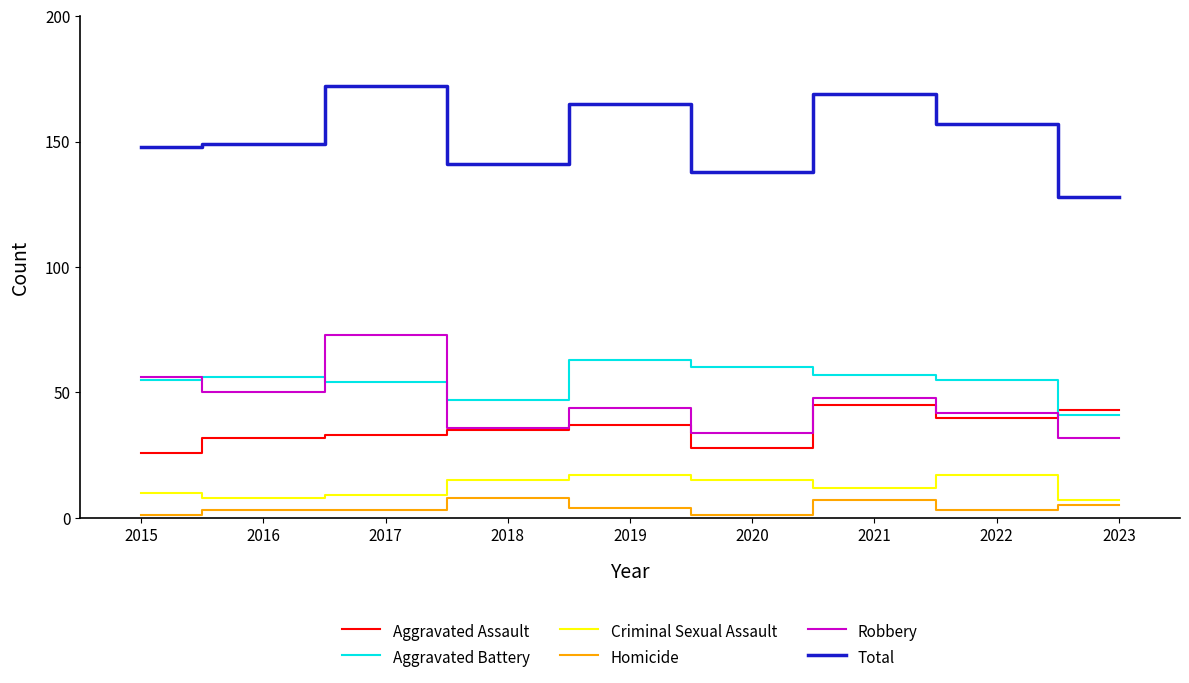

What are all the series names shown in the legend?

Aggravated Assault, Aggravated Battery, Criminal Sexual Assault, Homicide, Robbery, Total